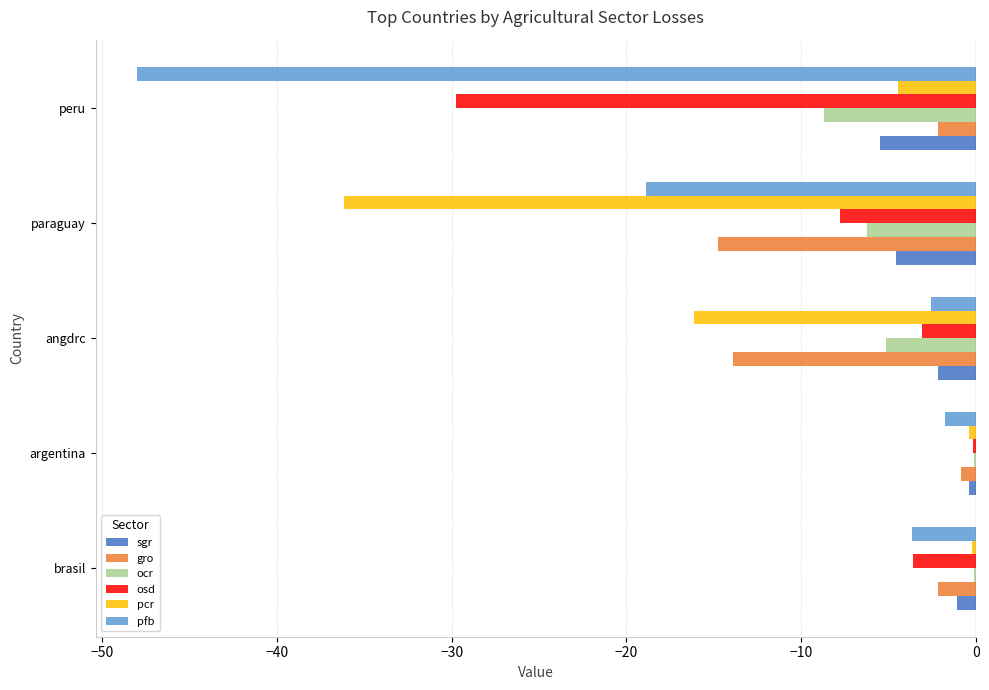

What is the total value across all series at paraguay?

-88.4